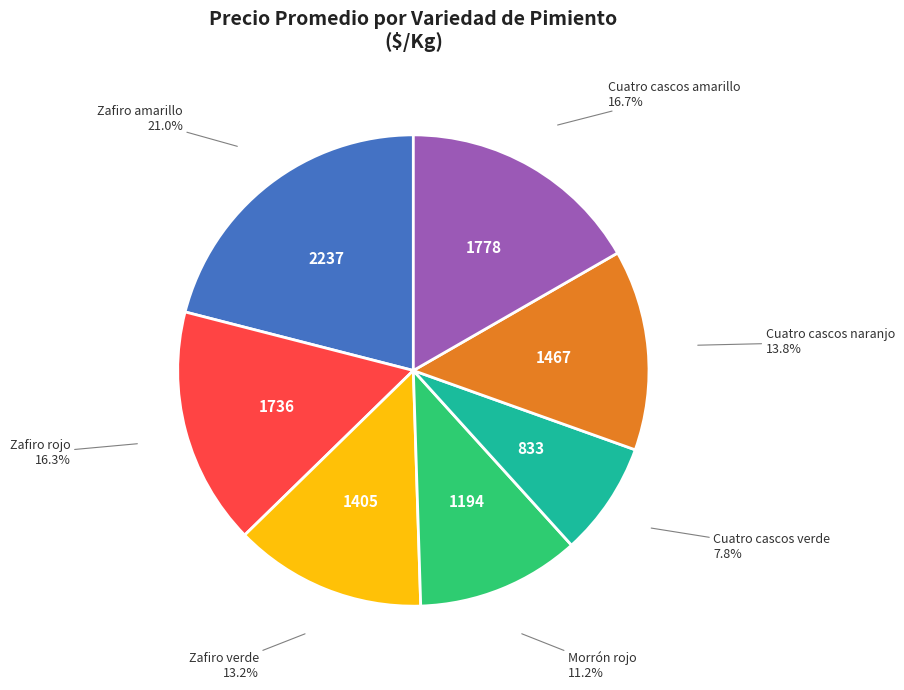

Is there any slice that represents more than half of the pie?

No